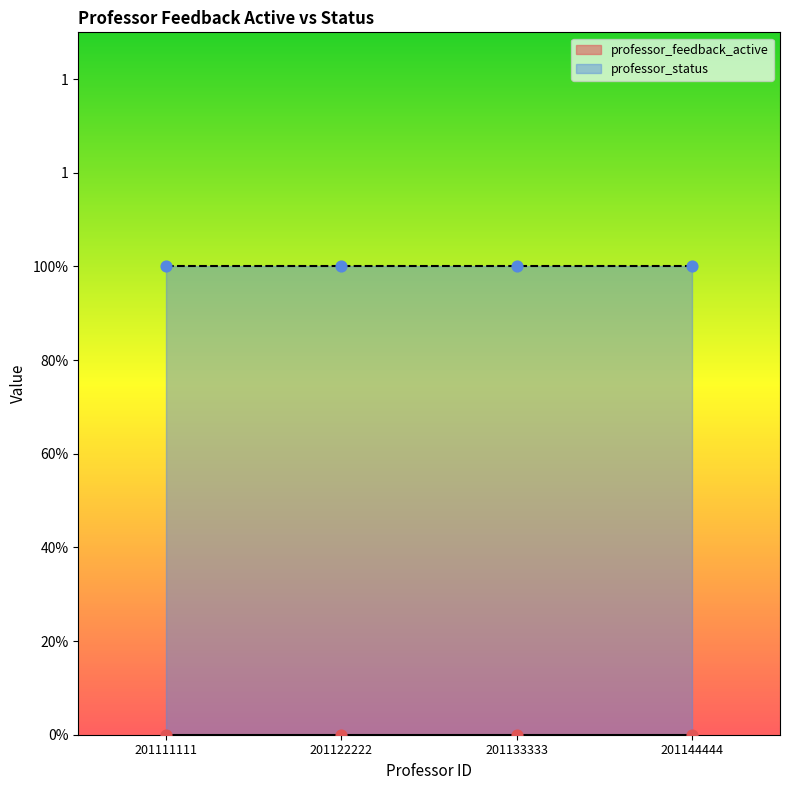

What are all the series names shown in the legend?

professor_feedback_active, professor_status